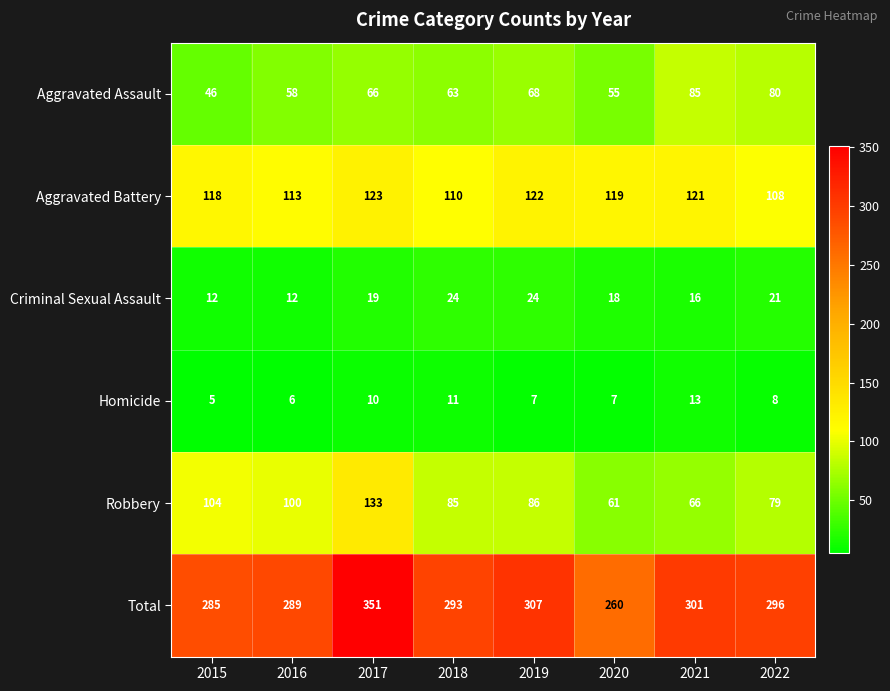

Rank the series at 2020 from lowest to highest value.

Homicide, Criminal Sexual Assault, Aggravated Assault, Robbery, Aggravated Battery, Total